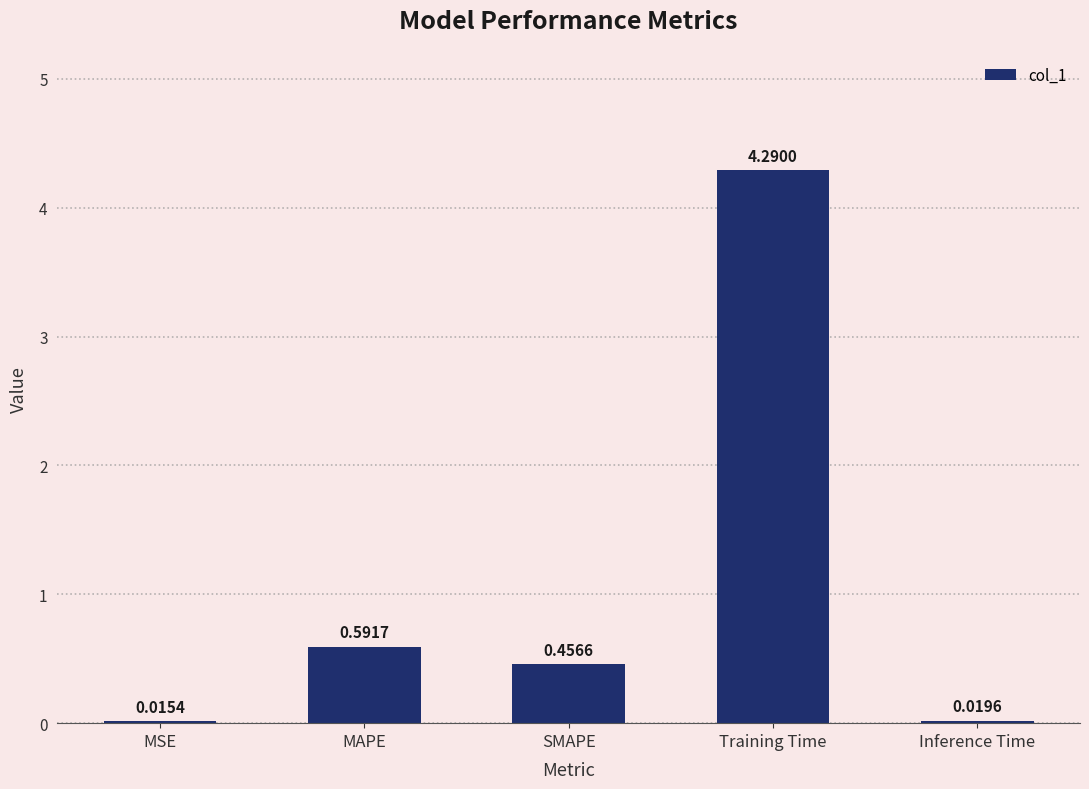

At which category does the chart reach its peak across all series?

Training Time